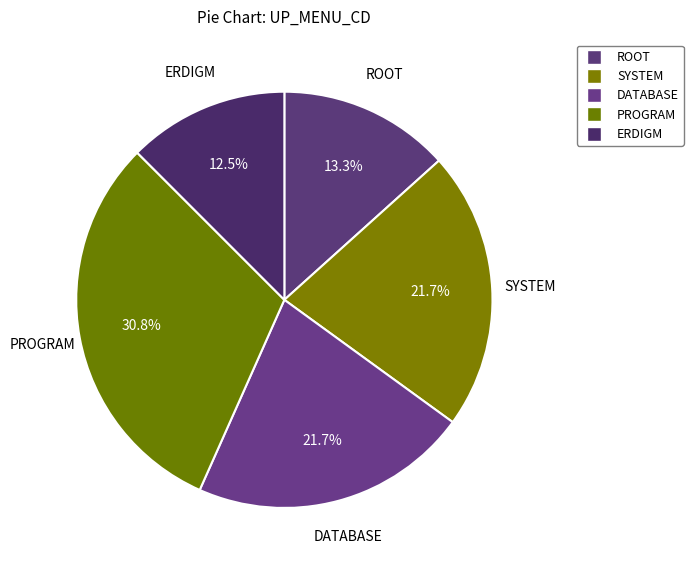

How many segments does this pie chart have?

5